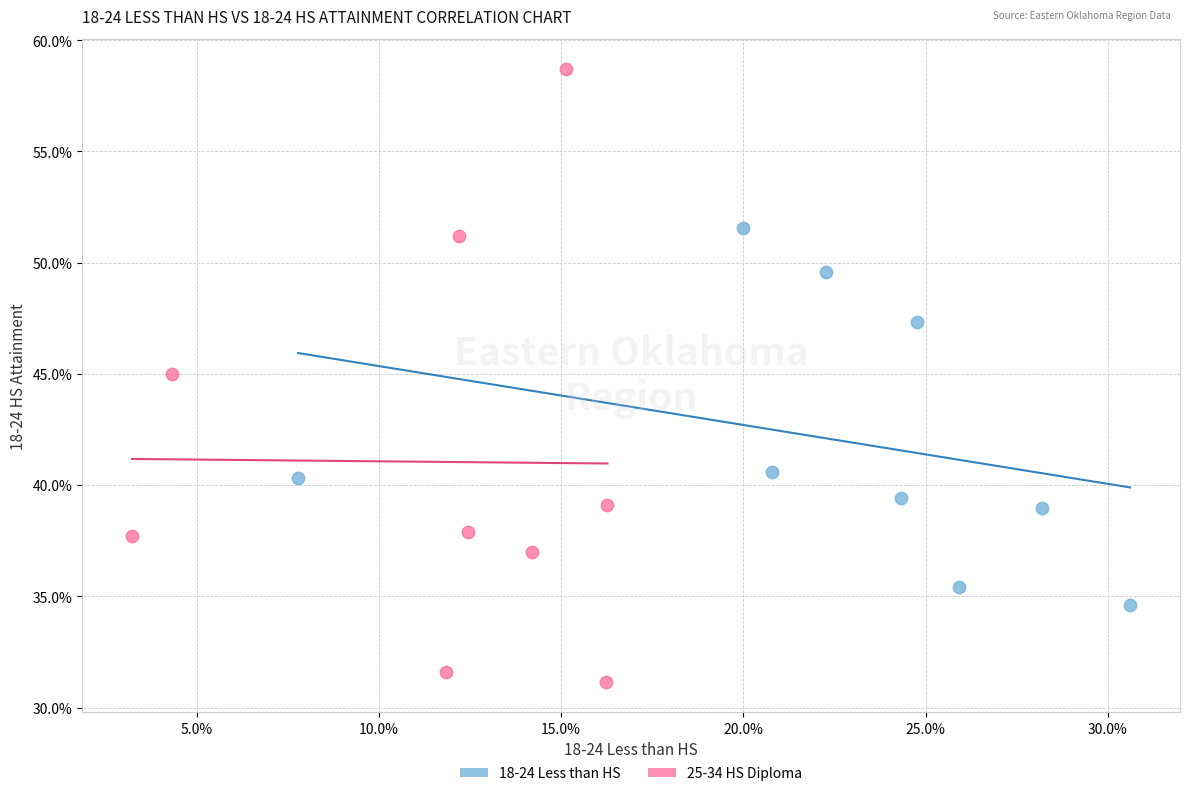

Which series reaches the maximum Y coordinate?

25-34 HS Diploma